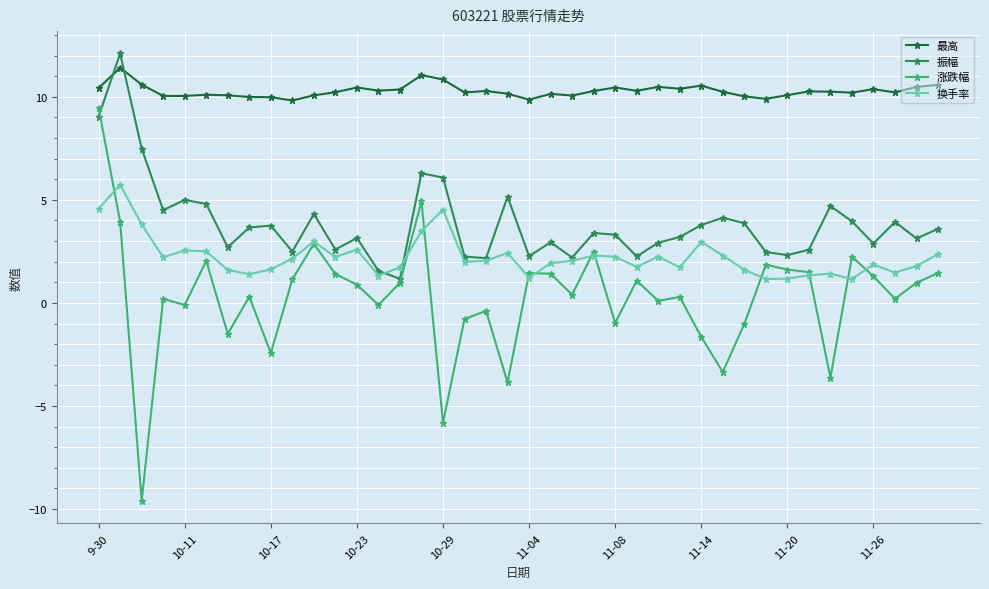

Which series has the largest range (max minus min)?

涨跌幅